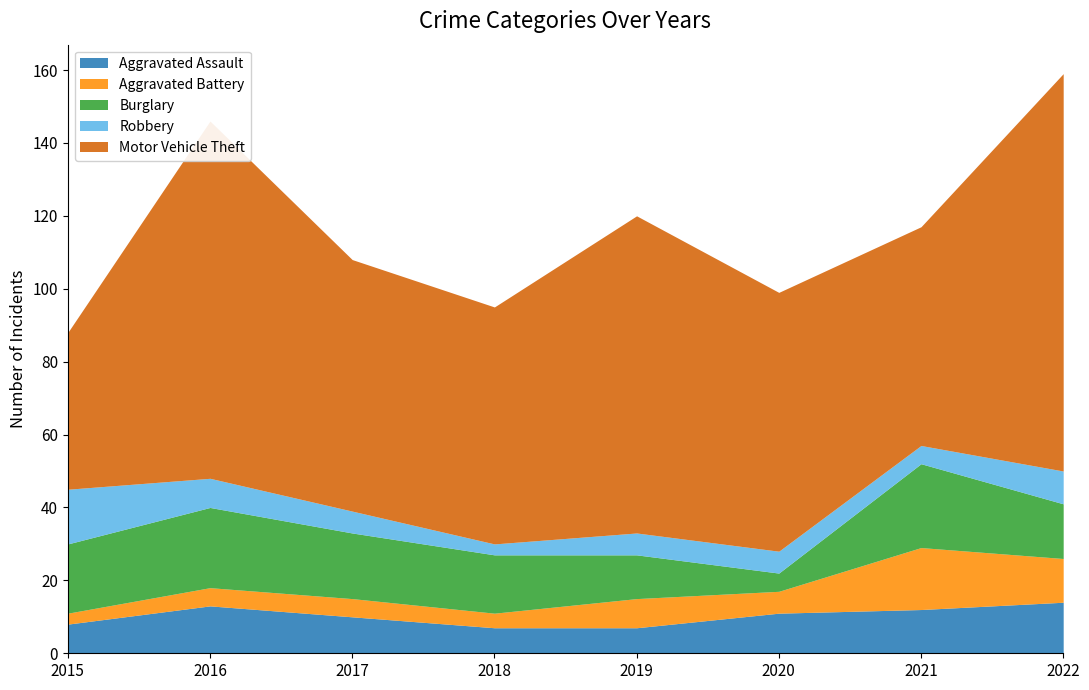

What are all the series names shown in the legend?

Aggravated Assault, Aggravated Battery, Burglary, Robbery, Motor Vehicle Theft